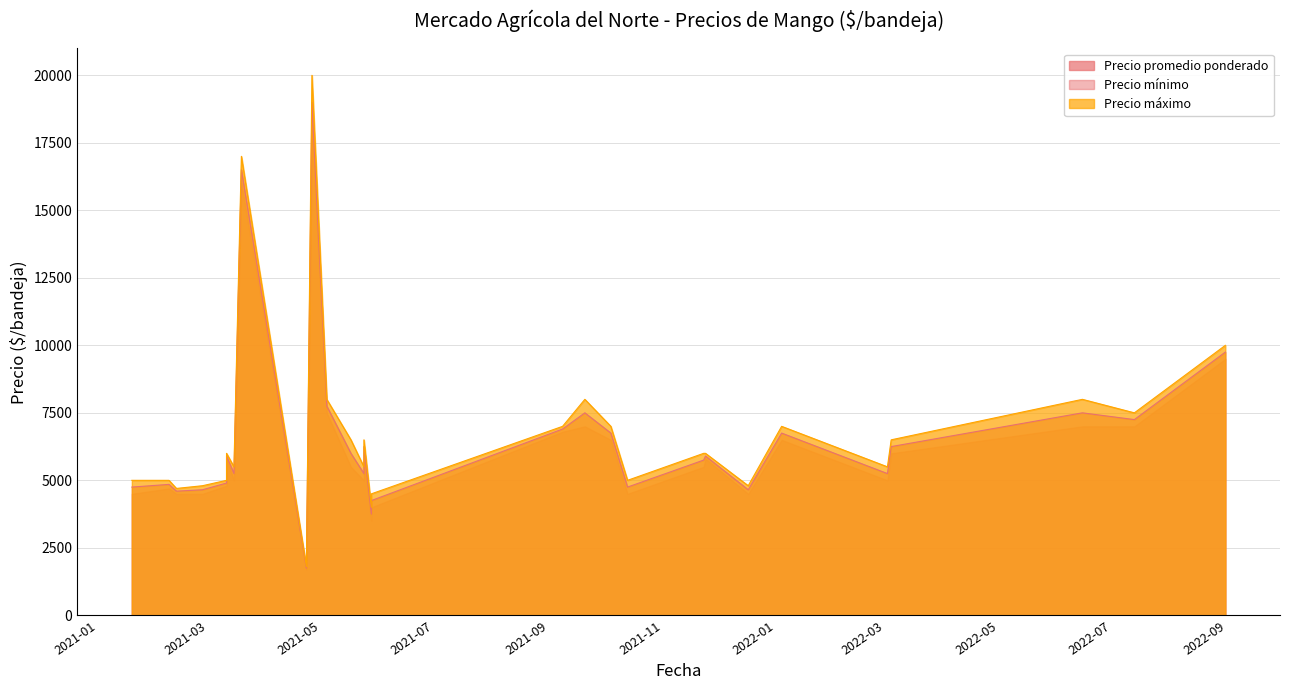

What is the maximum value for Precio maximo?

20000